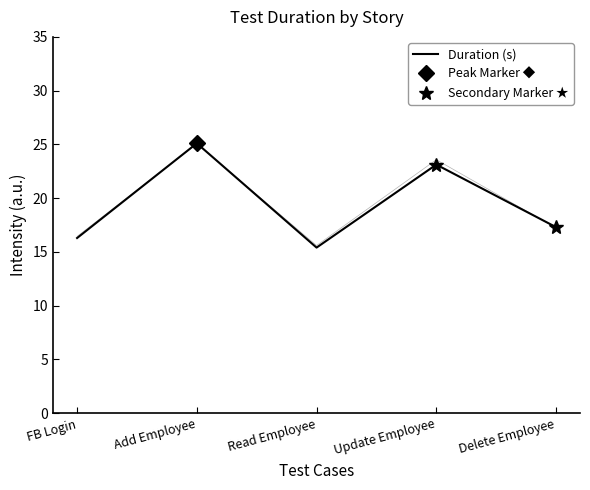

What is the change in value from FB Login to Read Employee?

-0.9